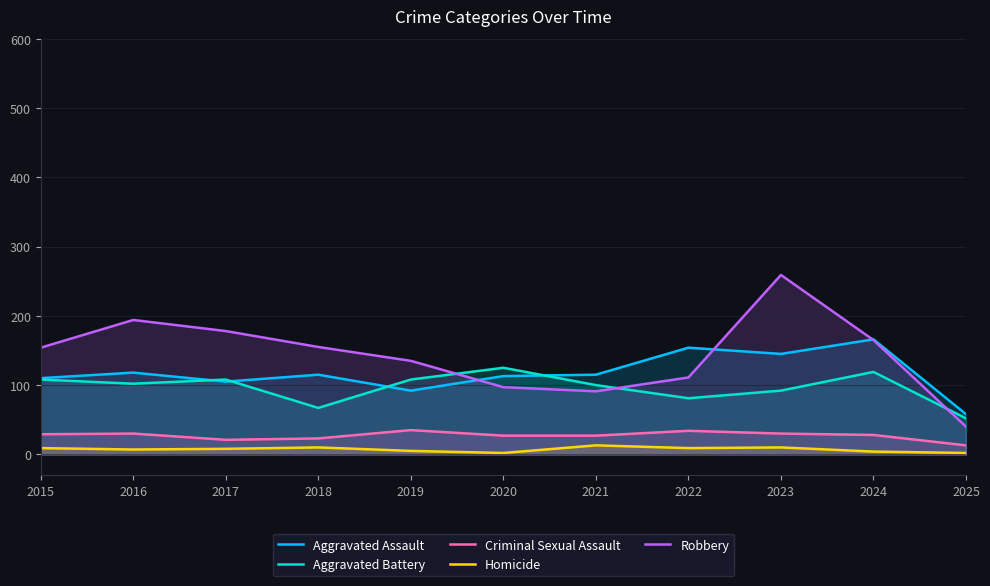

What is the sum of all Robbery values?

1579